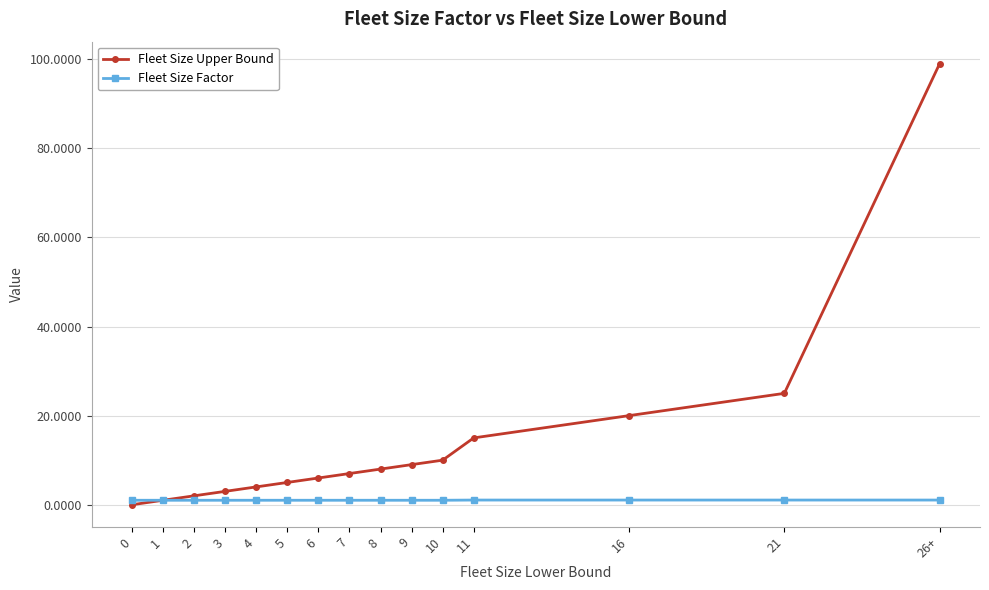

True or false: Fleet Size Upper Bound has more than 0 points higher than both neighbors.

False